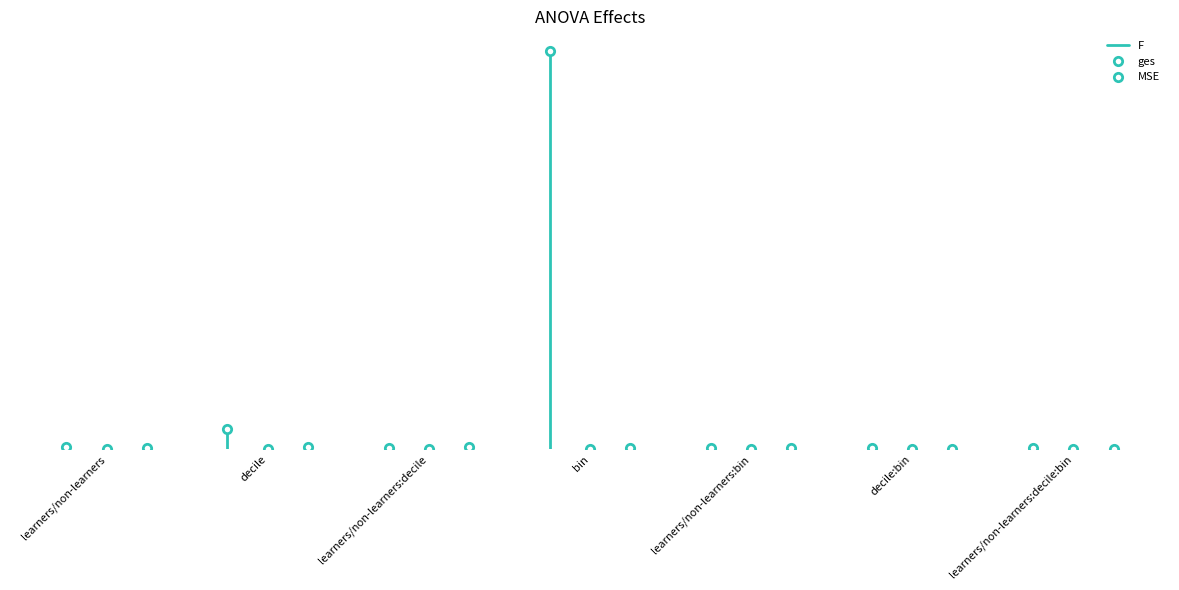

At learners/non-learners, list the series in order from smallest to largest.

F, ges, MSE